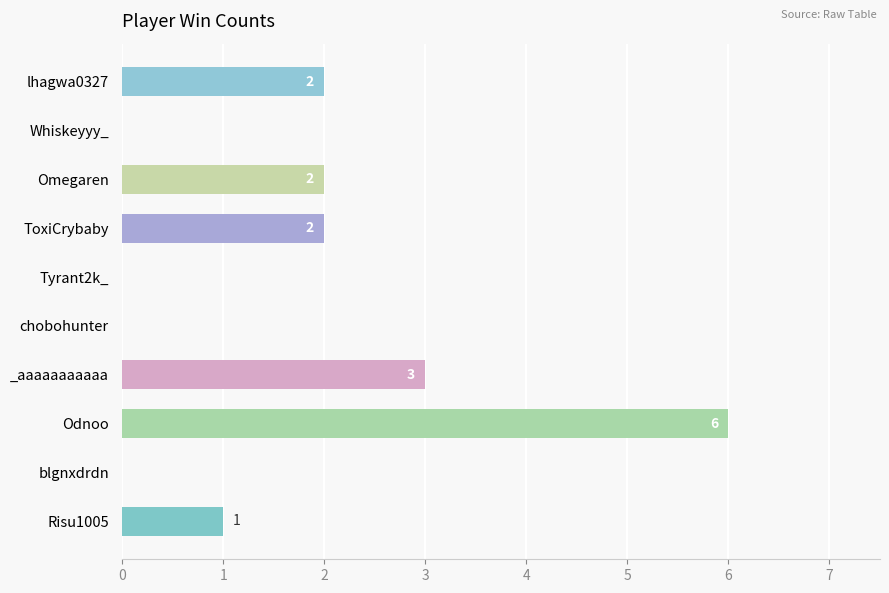

Reading bottom to top, list all the values displayed in this chart.

Risu1005=1	blgnxdrdn=0	Odnoo=6	_aaaaaaaaaaa=3	chobohunter=0	Tyrant2k_=0	ToxiCrybaby=2	Omegaren=2	Whiskeyyy_=0	lhagwa0327=2